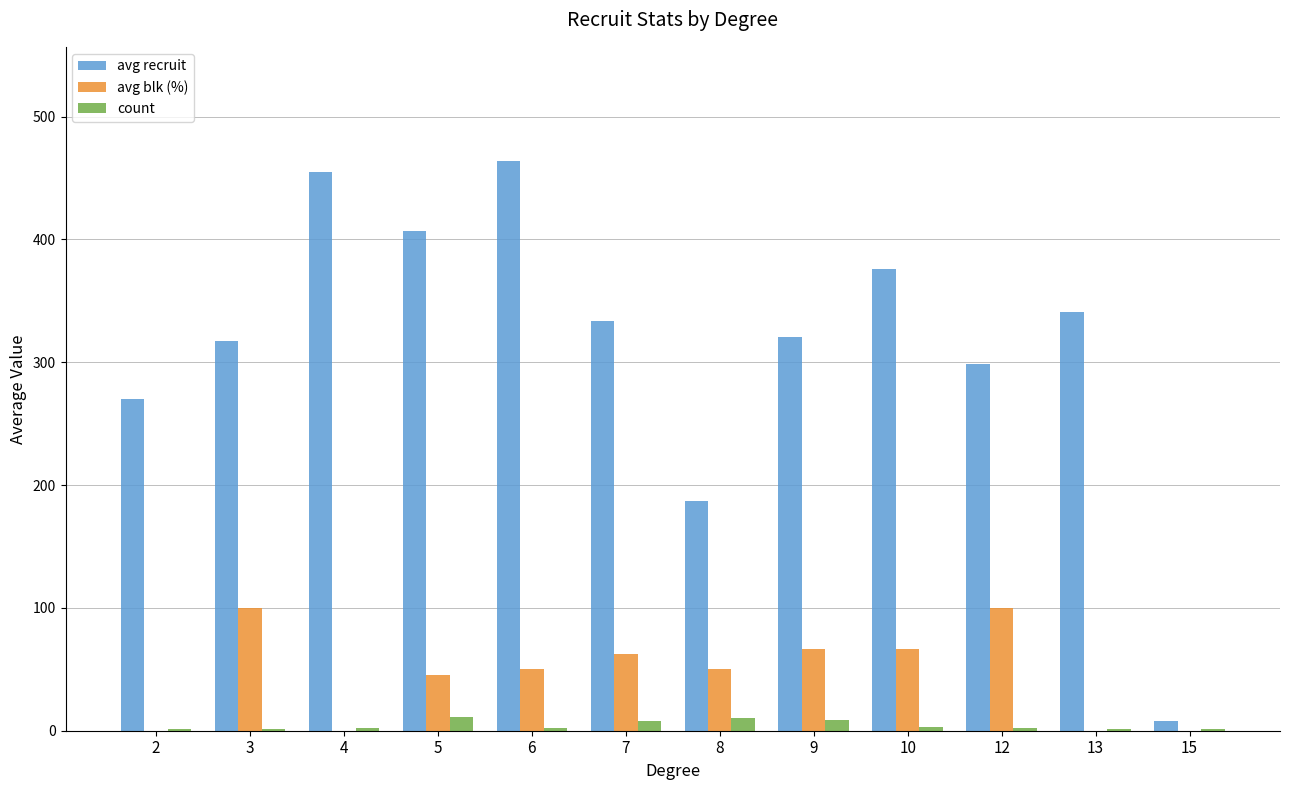

At which category does the chart reach its peak across all series?

6